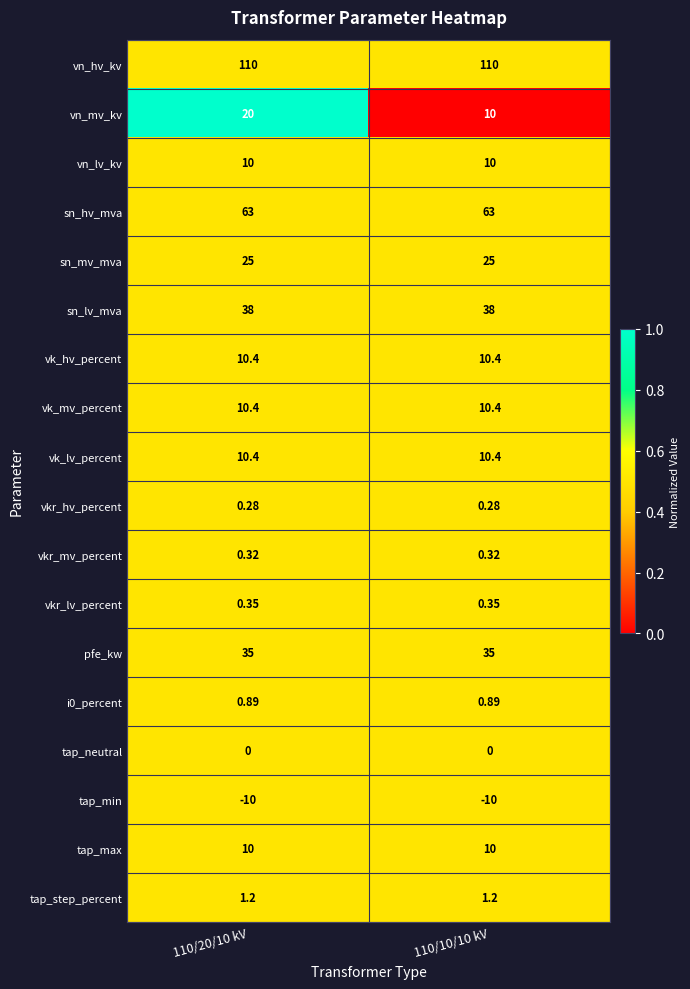

How many data points does each series have?

2